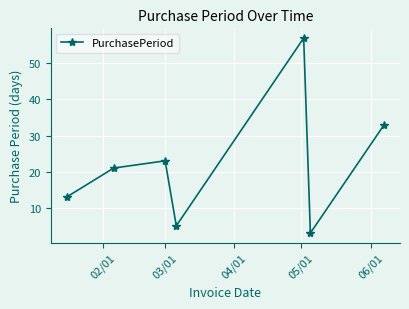

True or false: there are more than 2 points higher than both neighbors.

False